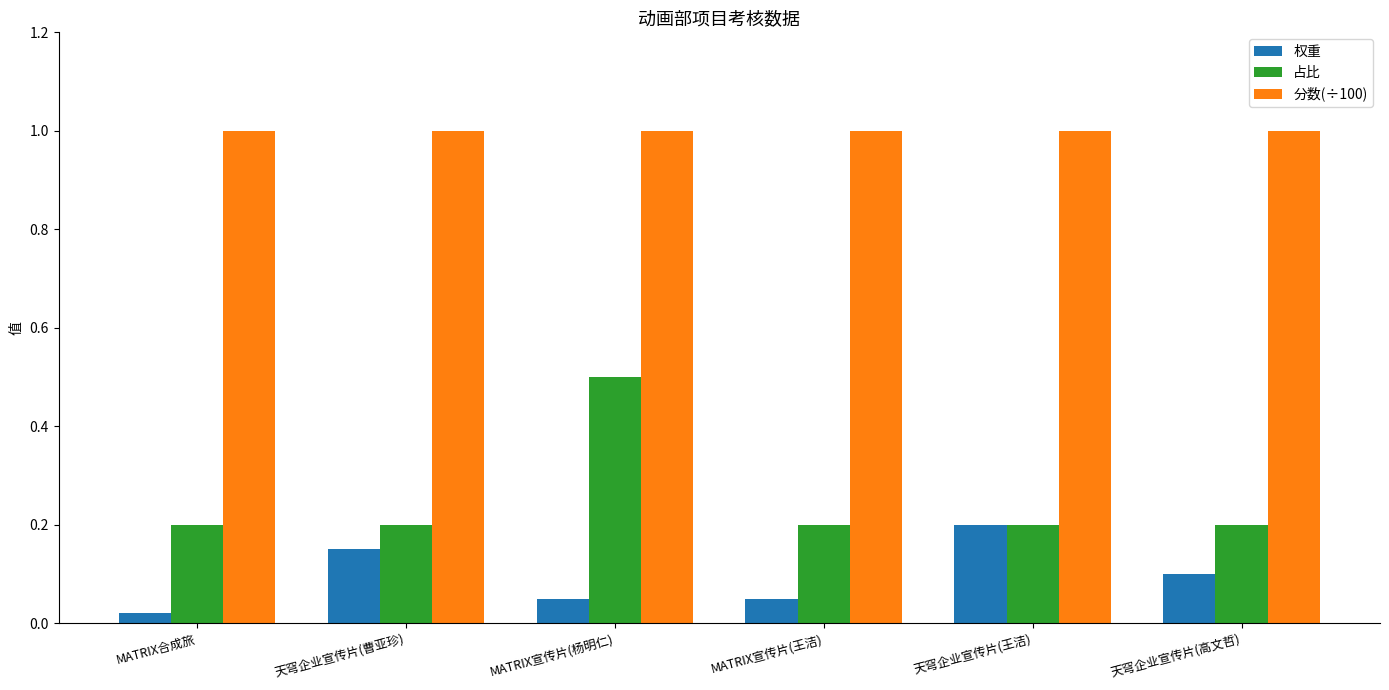

Does the chart contain stacked bars?

No